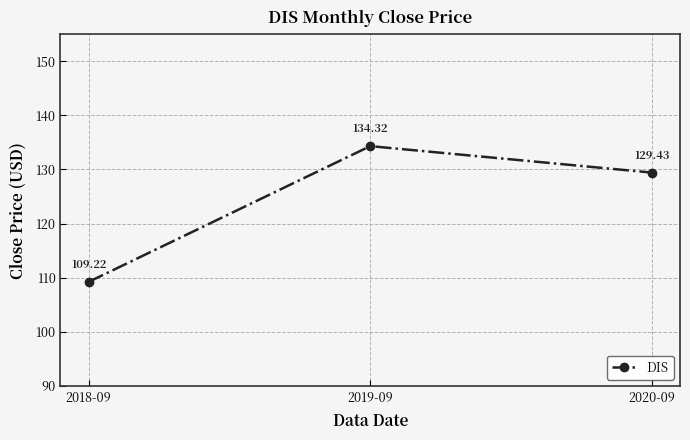

At which category does the chart reach its peak across all series?

2019-09